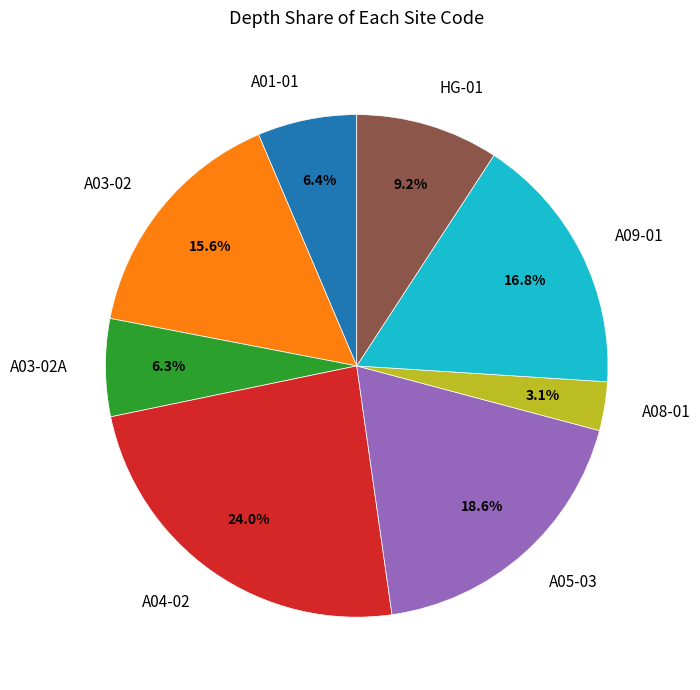

Count the number of slices in the pie.

8